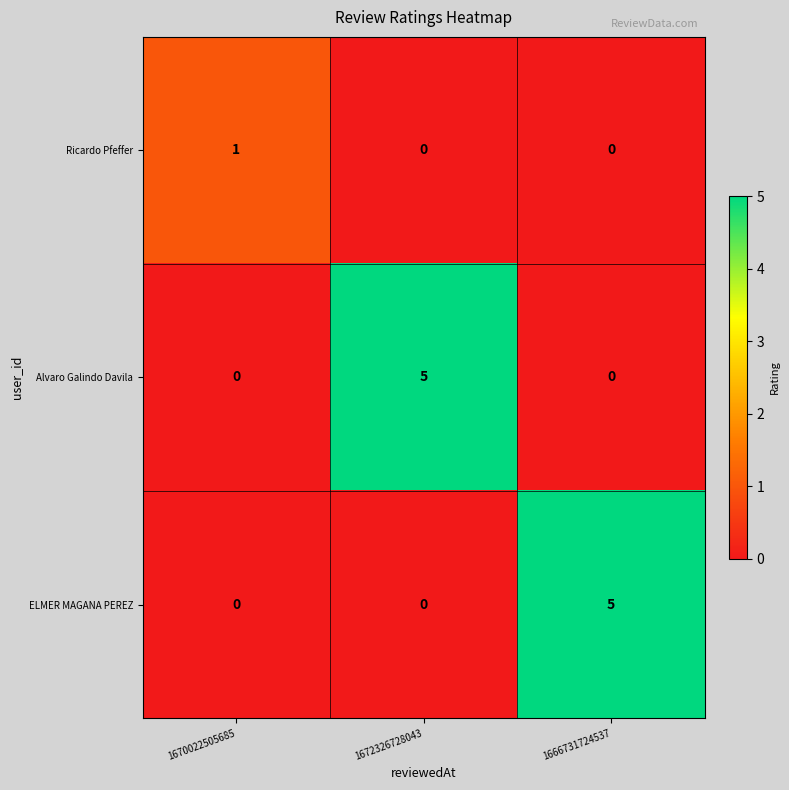

Between 1670022505685 and 1672326728043, which series saw the biggest shift?

Alvaro Galindo Davila